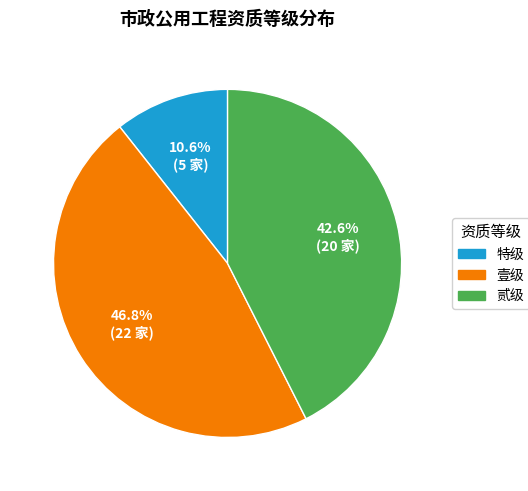

Does any single category account for the majority?

No